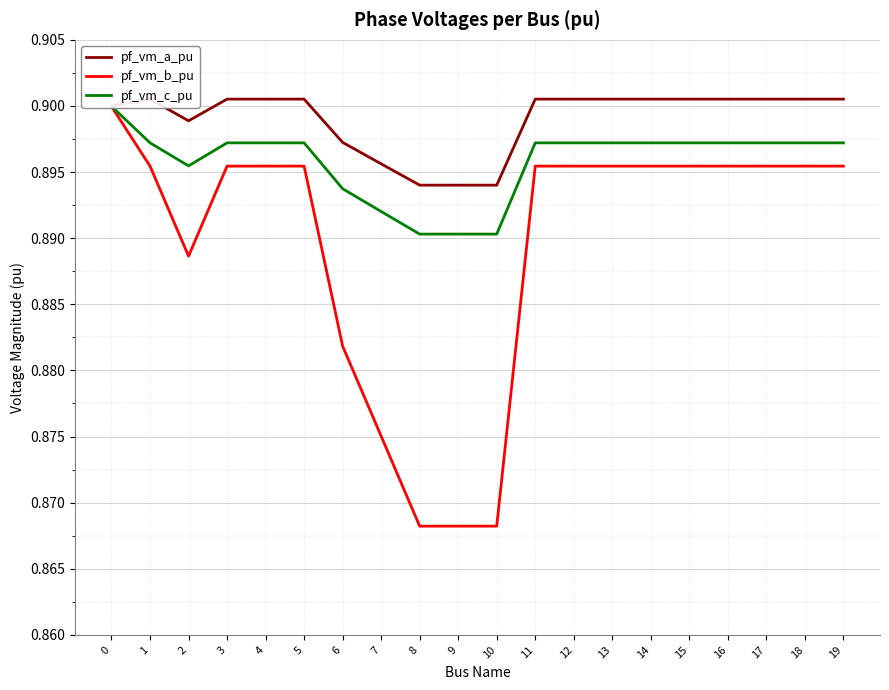

Reading right to left, list all the values displayed in this chart.

pf_vm_a_pu: 0.9	0.9	0.9	0.9	0.9	0.9	0.9	0.9	0.9	0.9	0.9	0.9	0.9	0.9	0.9	0.9	0.9	0.9	0.9	0.9
pf_vm_b_pu: 0.9	0.9	0.9	0.9	0.9	0.9	0.9	0.9	0.9	0.9	0.9	0.9	0.9	0.9	0.9	0.9	0.9	0.9	0.9	0.9
pf_vm_c_pu: 0.9	0.9	0.9	0.9	0.9	0.9	0.9	0.9	0.9	0.9	0.9	0.9	0.9	0.9	0.9	0.9	0.9	0.9	0.9	0.9